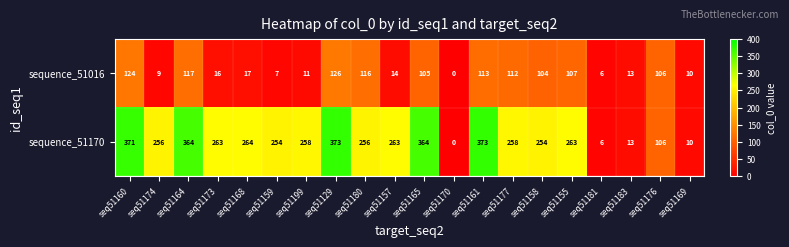

At seq51157, list the series in order from smallest to largest.

sequence_51016, sequence_51170